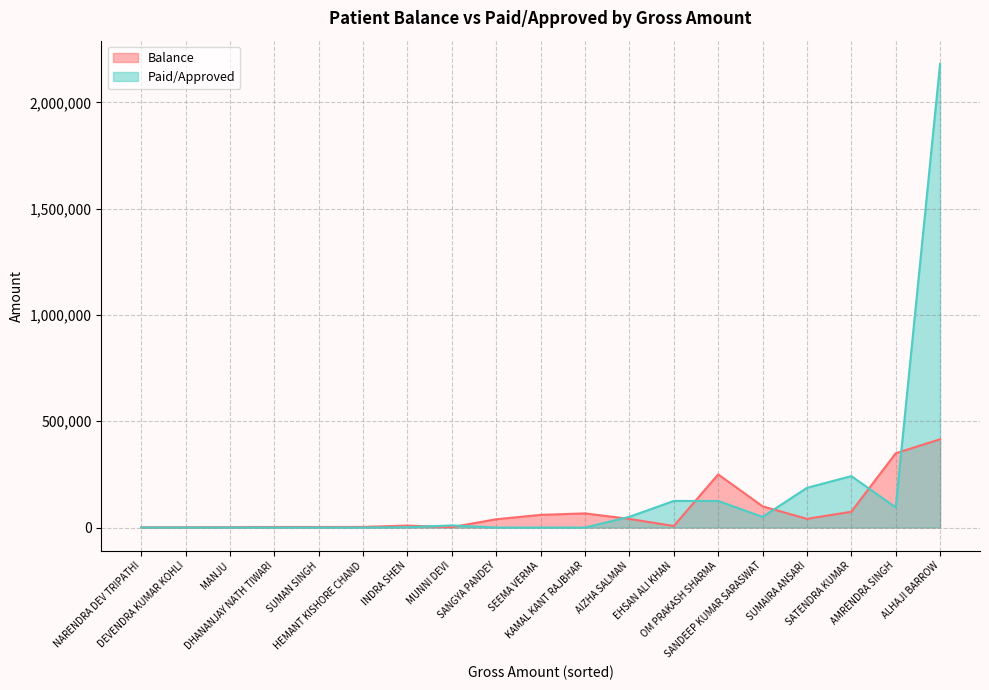

At NARENDRA DEV TRIPATHI, list the series in order from smallest to largest.

Paid/Approved, Balance